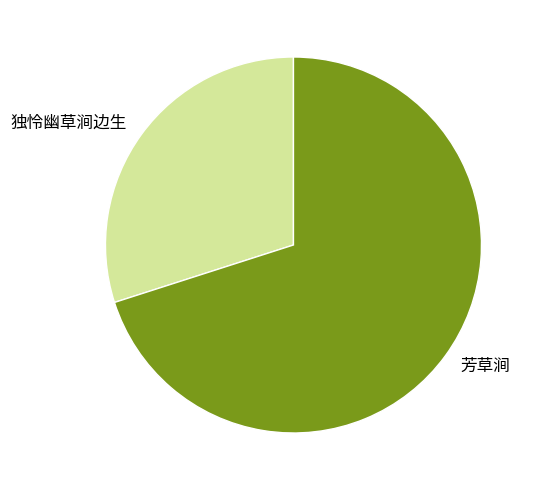

Rank the categories by value from lowest to highest.

独怜幽草涧边生, 芳草涧